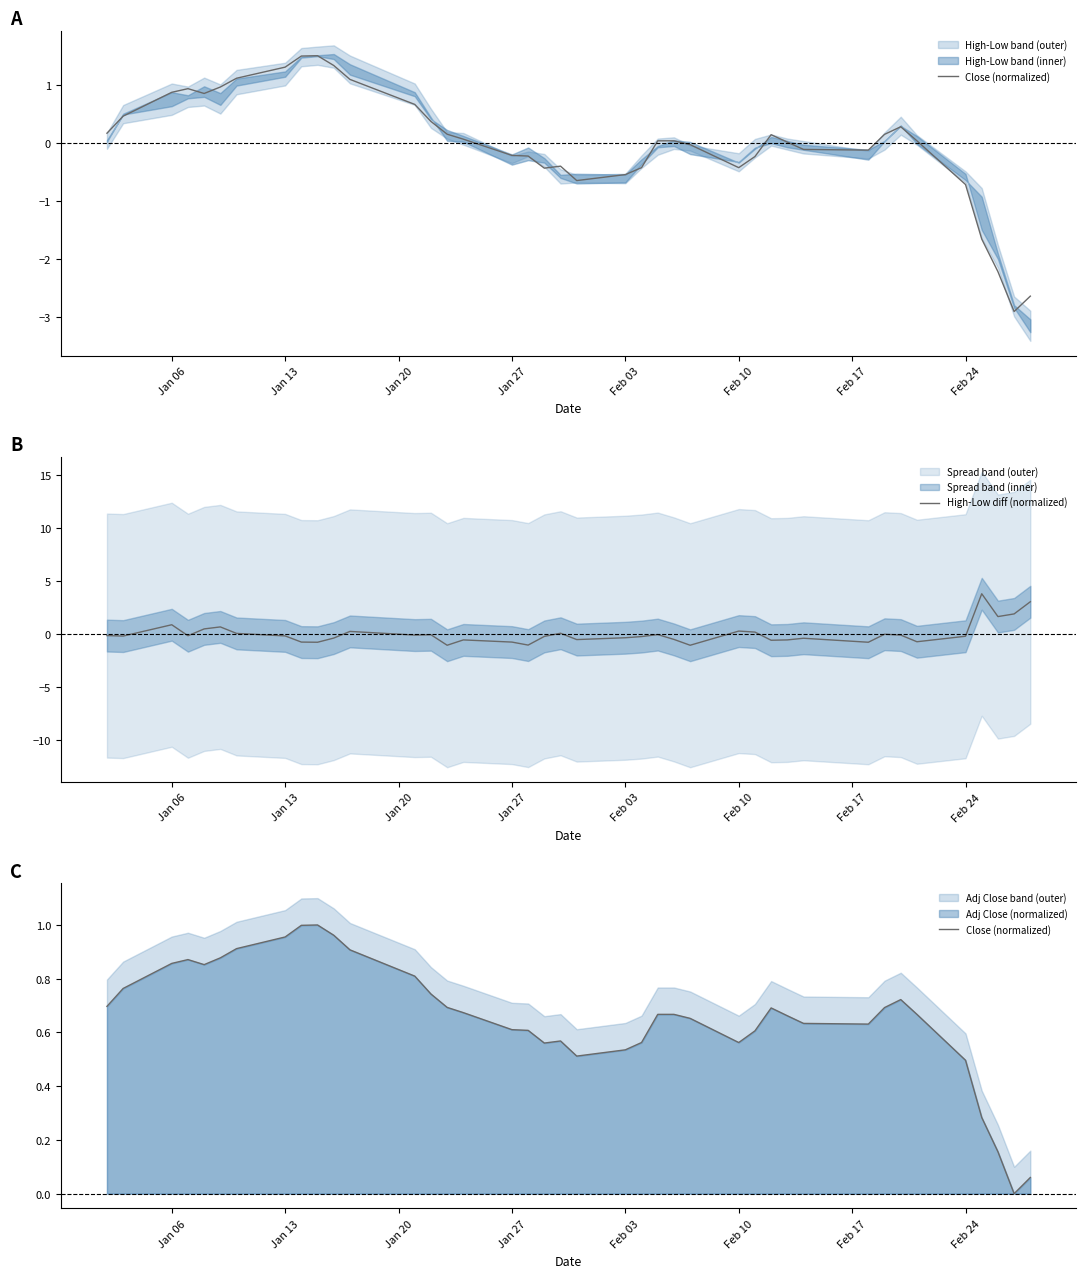

What is the highest value of the High-Low diff (normalized) series?

3.8